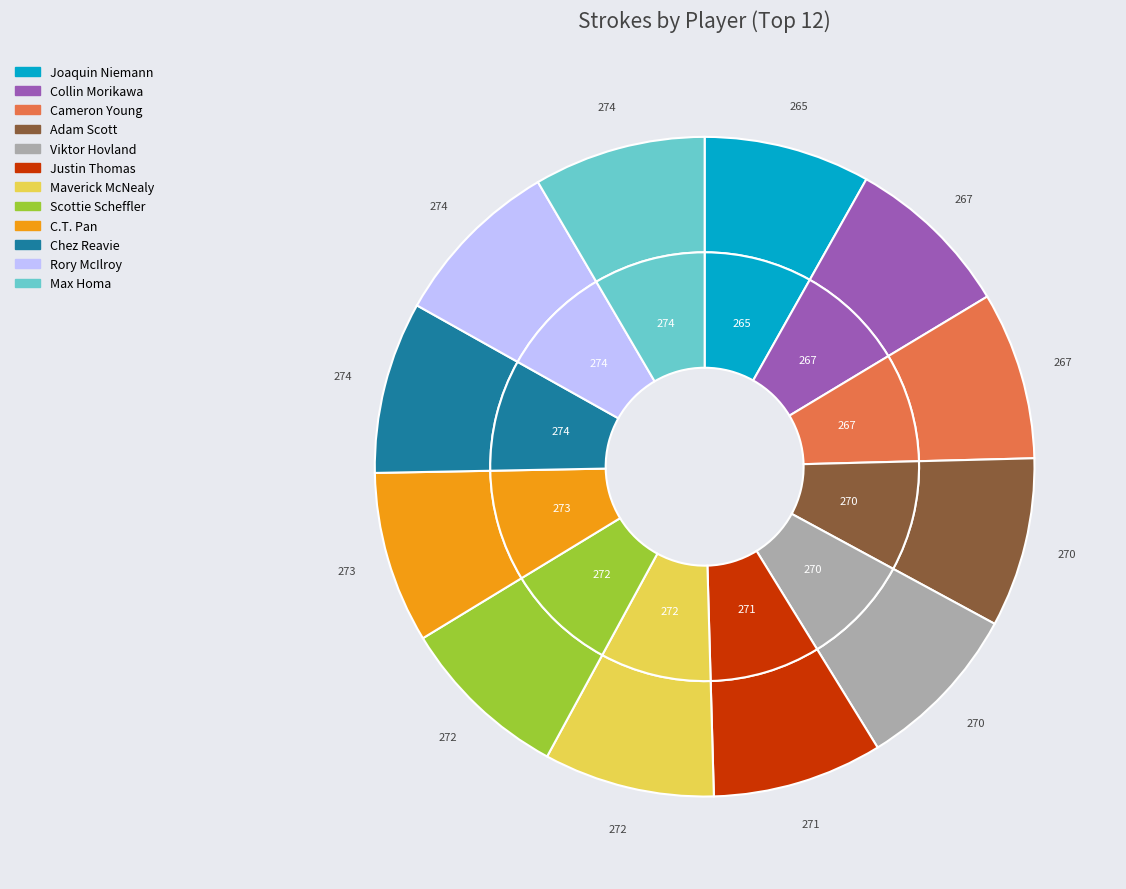

Is there a majority slice in this chart?

No